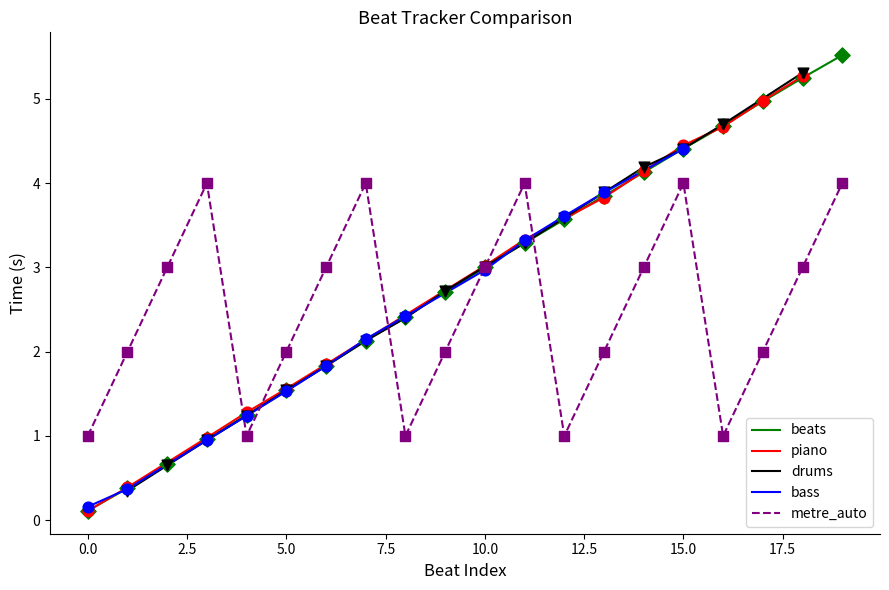

Between 17 and 12, which is larger?

17